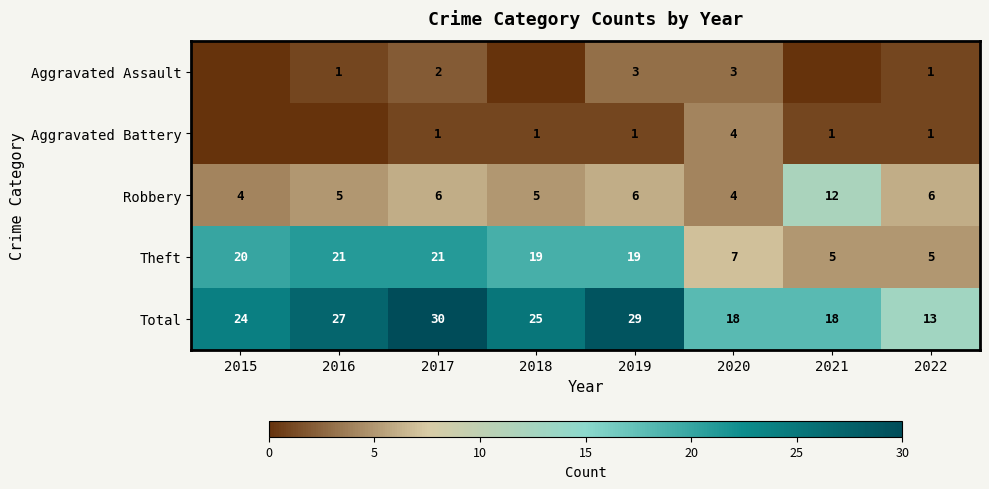

What is the total value across all series at 2019?

58